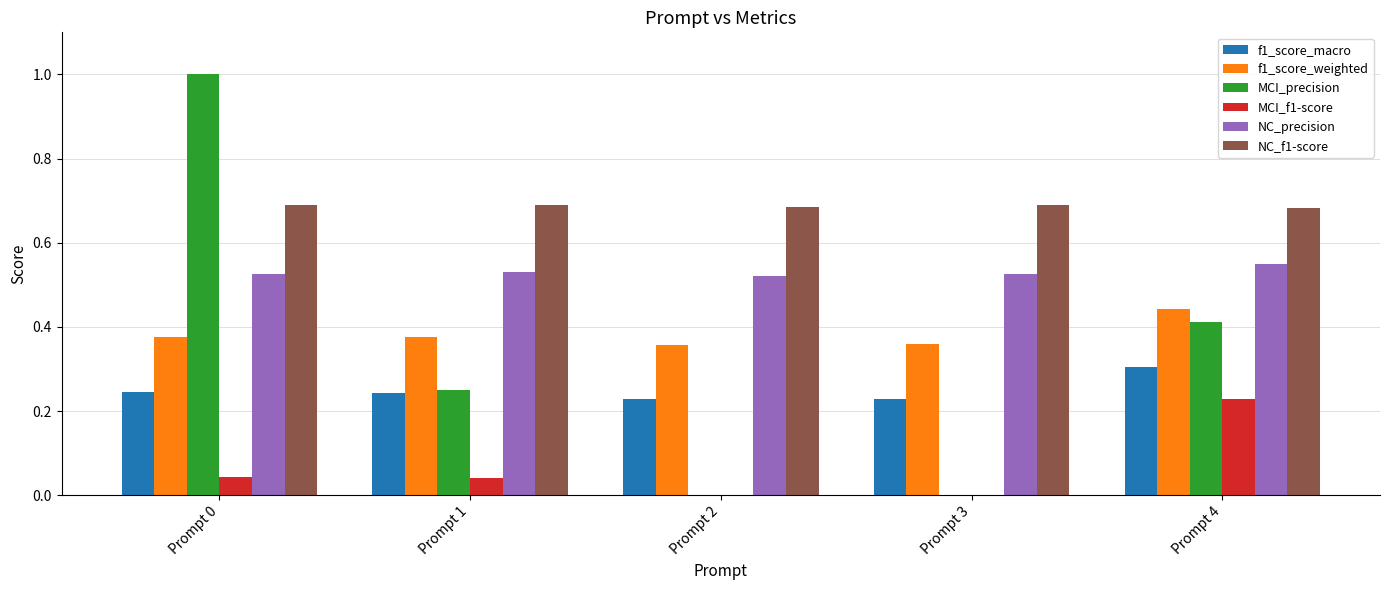

Which series changed the most between Prompt 0 and Prompt 1?

MCI_precision